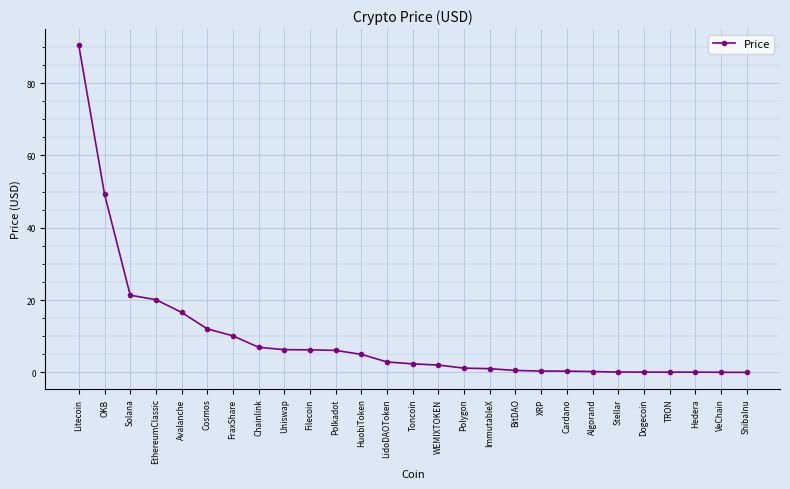

Which has a higher value, WEMIXTOKEN or EthereumClassic?

EthereumClassic